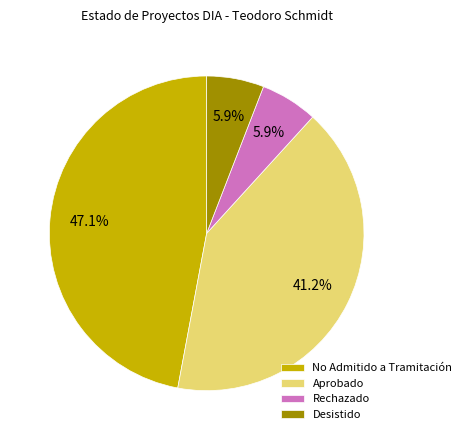

What is the total percentage of Desistido and Rechazado?

11.8%